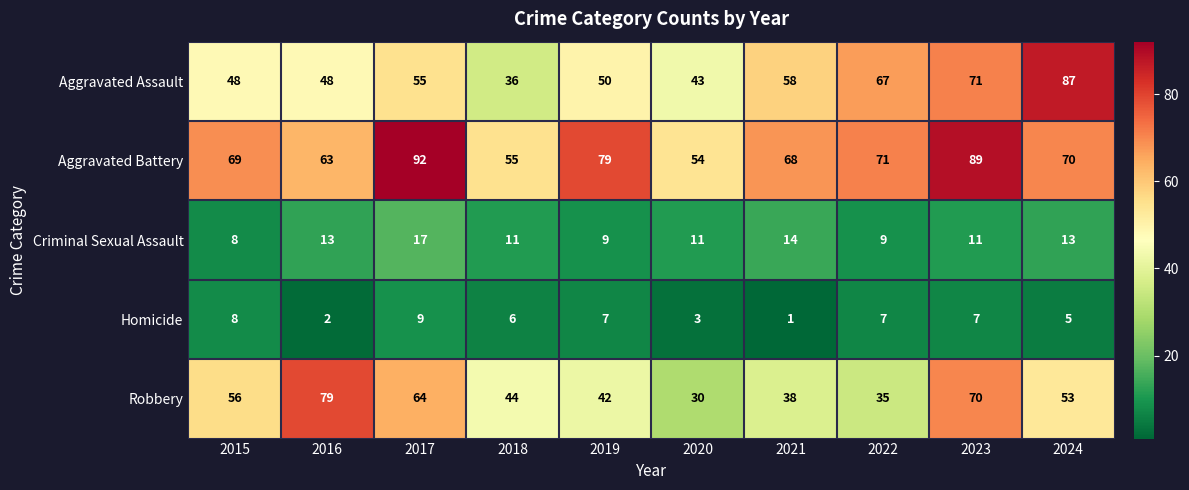

How many data points does each series have?

10